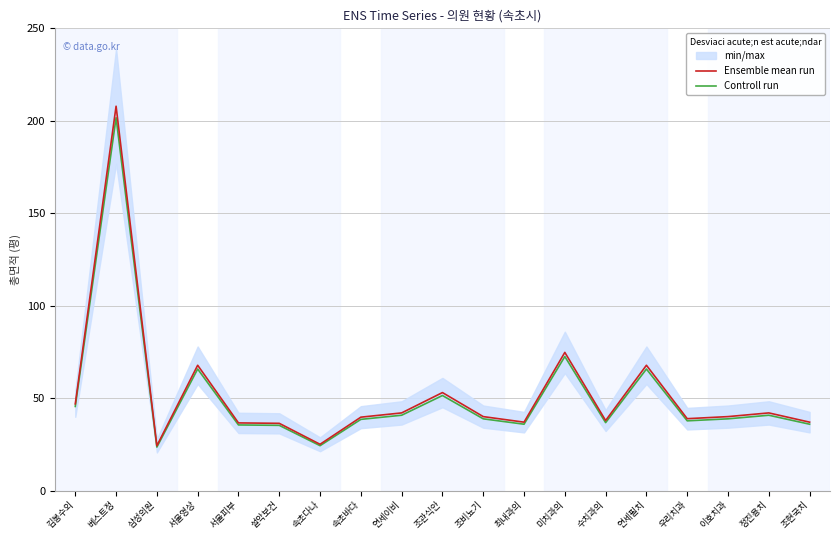

Where is Ensemble mean run nearest to the value 116?

미치과의